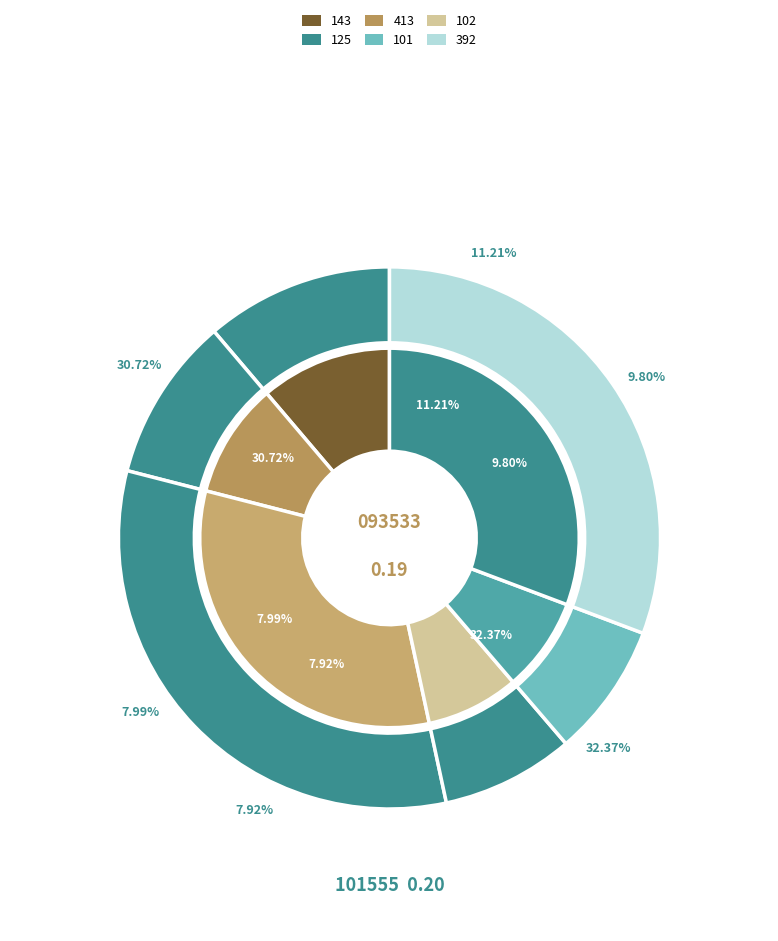

Which series has the largest range (max minus min)?

inner